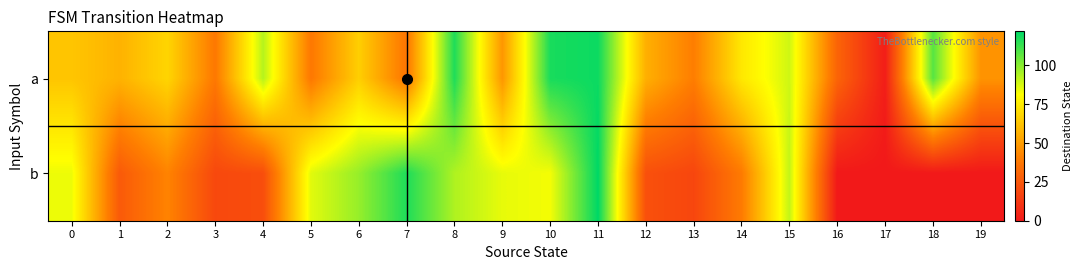

Reading left to right, transcribe all the data shown in this chart.

a: 0=63	1=57	2=68	3=38	4=93	5=38	6=66	7=37	8=117	9=48	10=118	11=120	12=56	13=40	14=74	15=89	16=30	17=2	18=108	19=47
b: 0=84	1=26	2=42	3=19	4=21	5=86	6=98	7=117	8=94	9=85	10=83	11=122	12=22	13=18	14=39	15=91	16=0	17=0	18=0	19=0